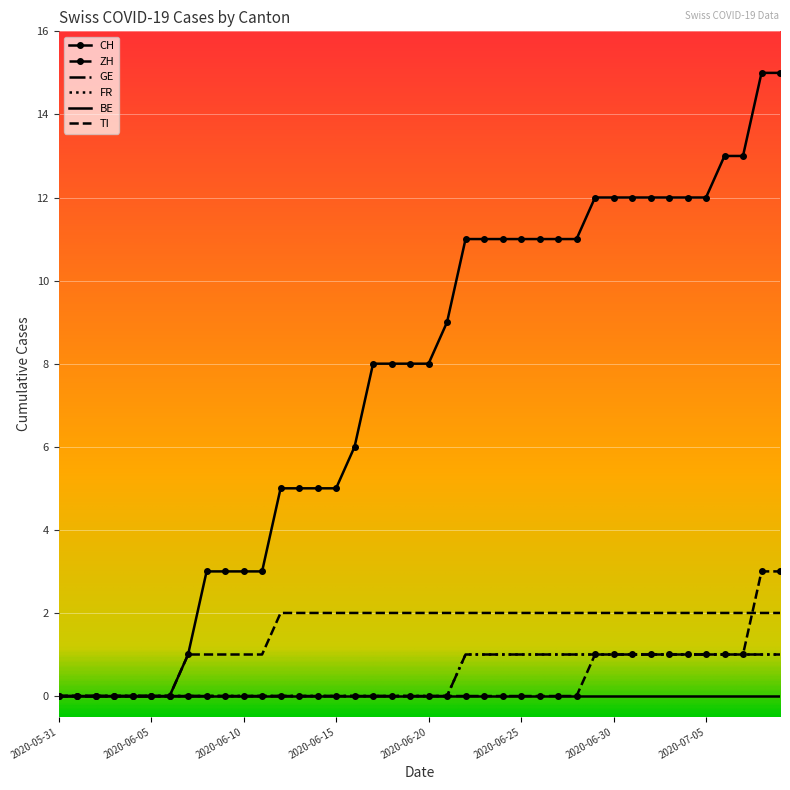

Where is FR nearest to the value 0?

2020-05-31